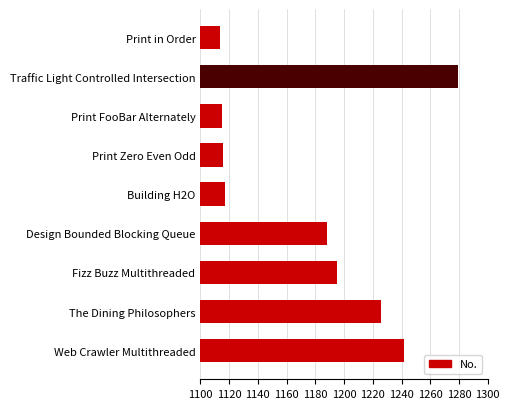

Between Web Crawler Multithreaded and The Dining Philosophers, which is larger?

Web Crawler Multithreaded